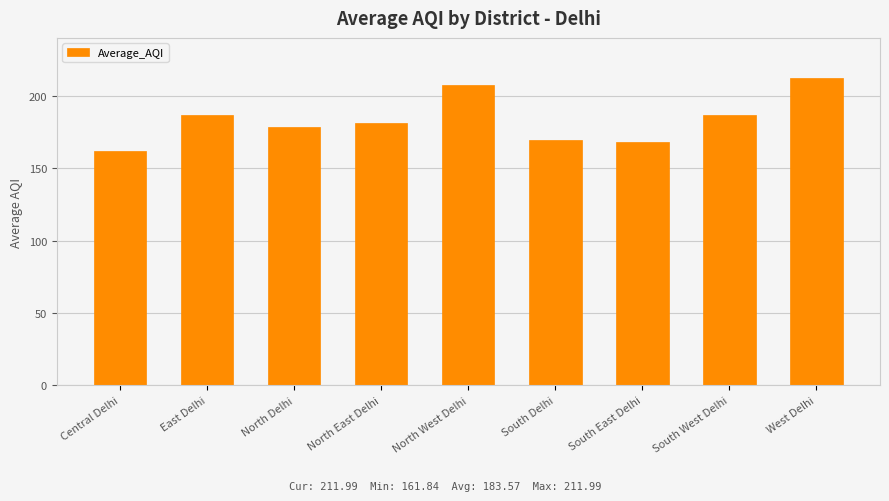

What is the ratio of the value at Central Delhi to the value at East Delhi?

0.9